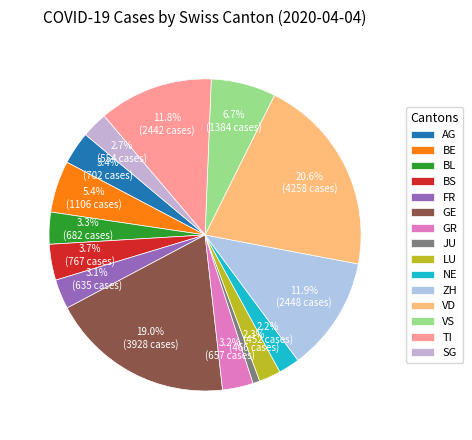

True or false: NE accounts for 17% of the total.

False